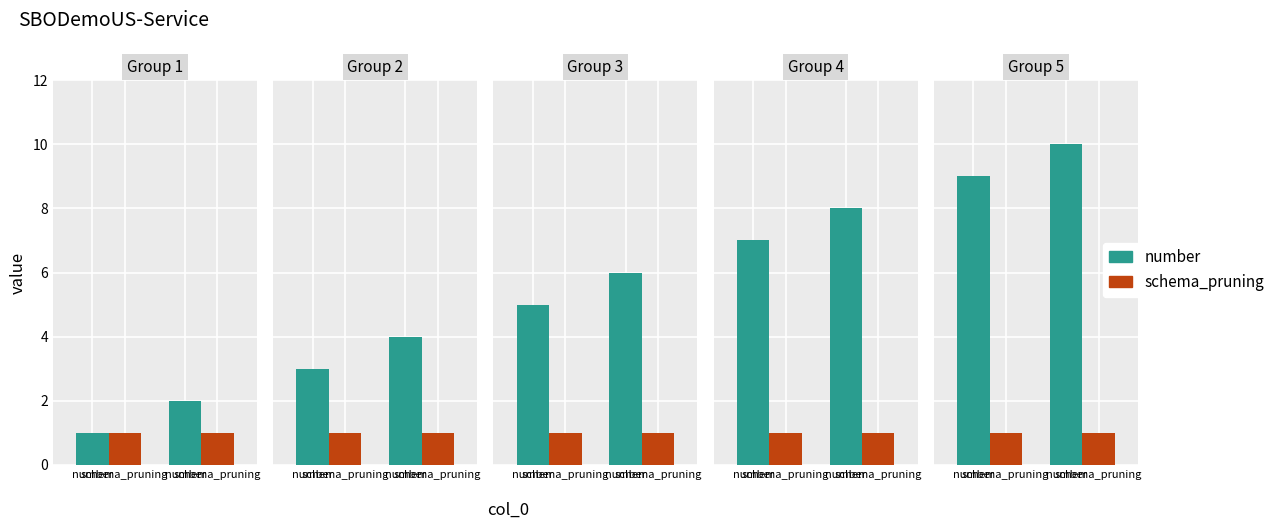

Which series has the largest range (max minus min)?

number